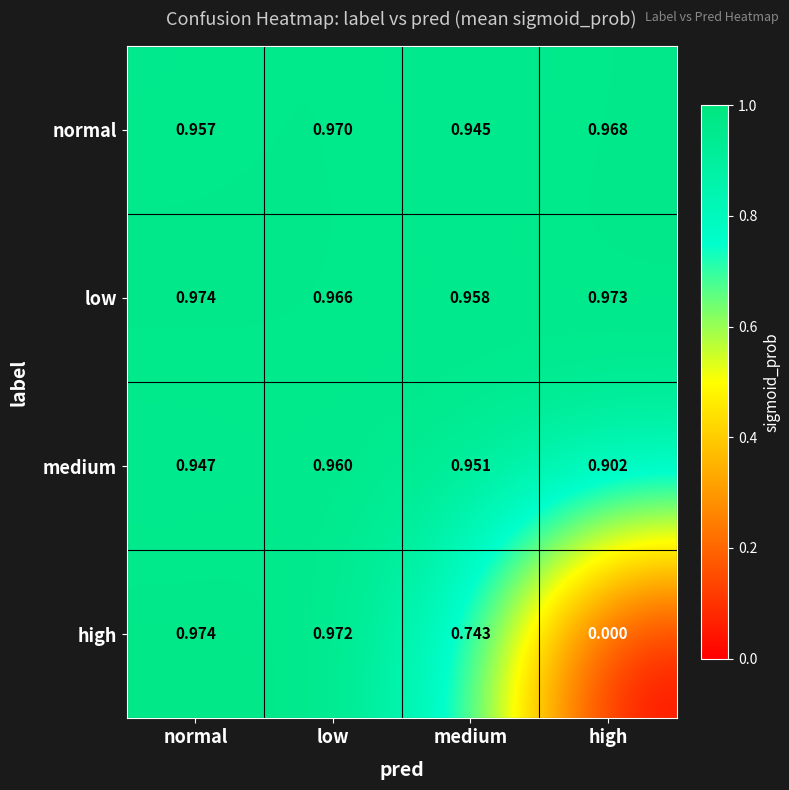

Which category has the highest value across all series?

normal